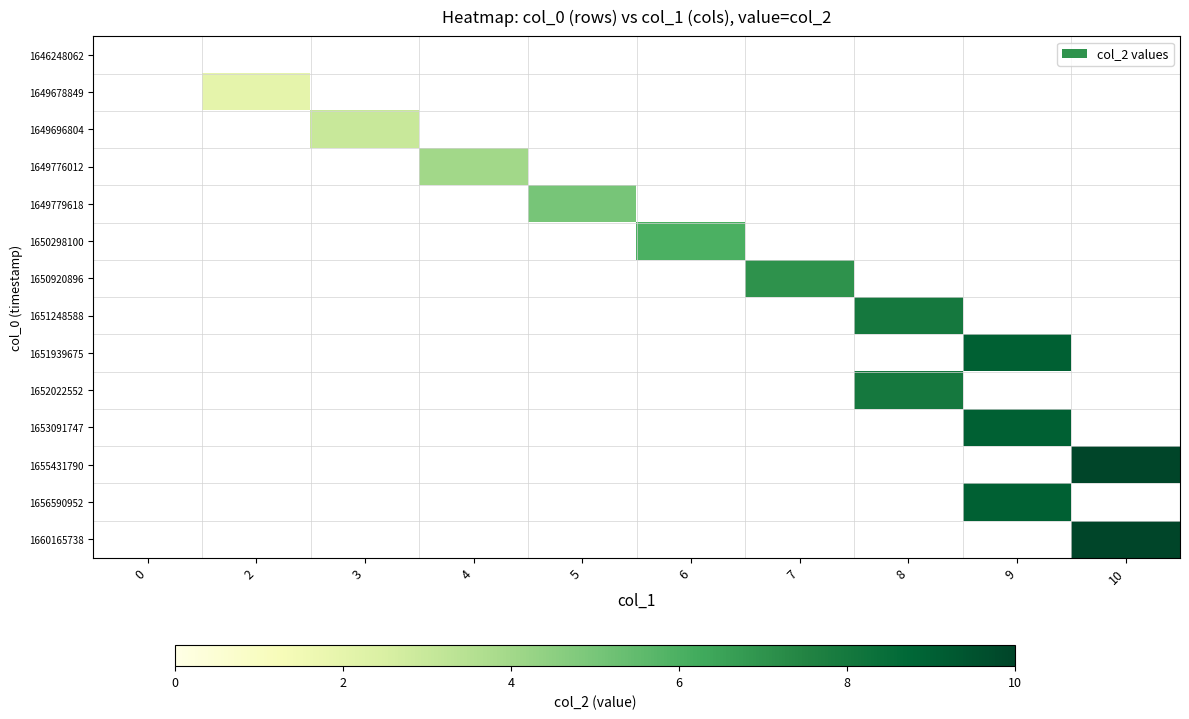

Which has a higher value, 0 or 4?

4